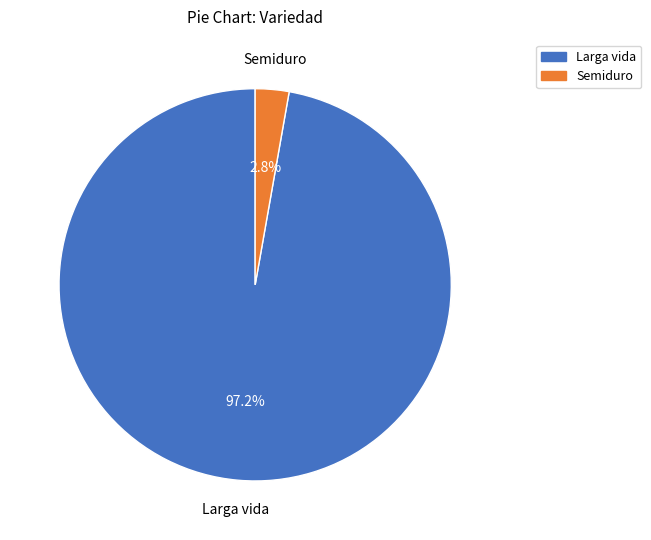

Between Semiduro and Larga vida, which is larger?

Larga vida